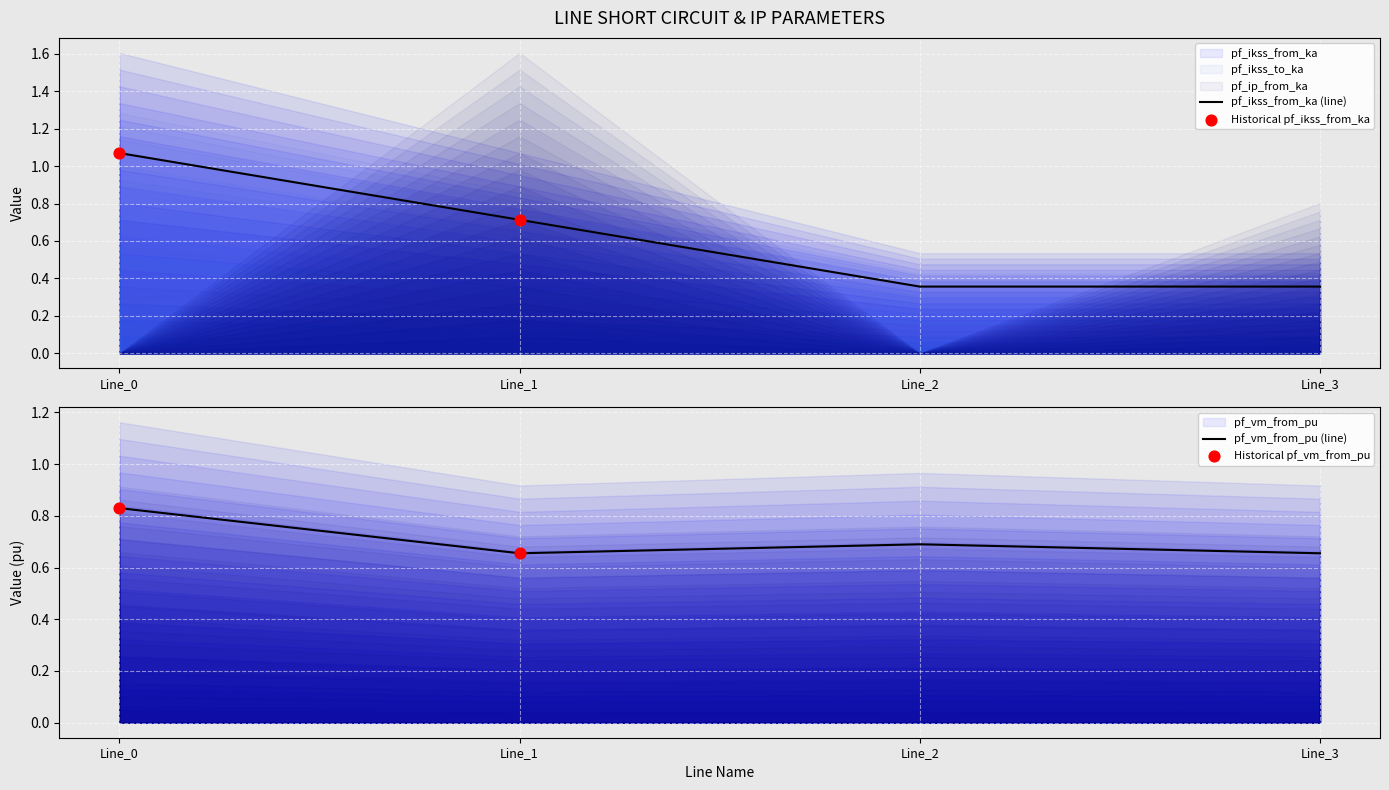

What is the total value across all series at Line_0?

1.9